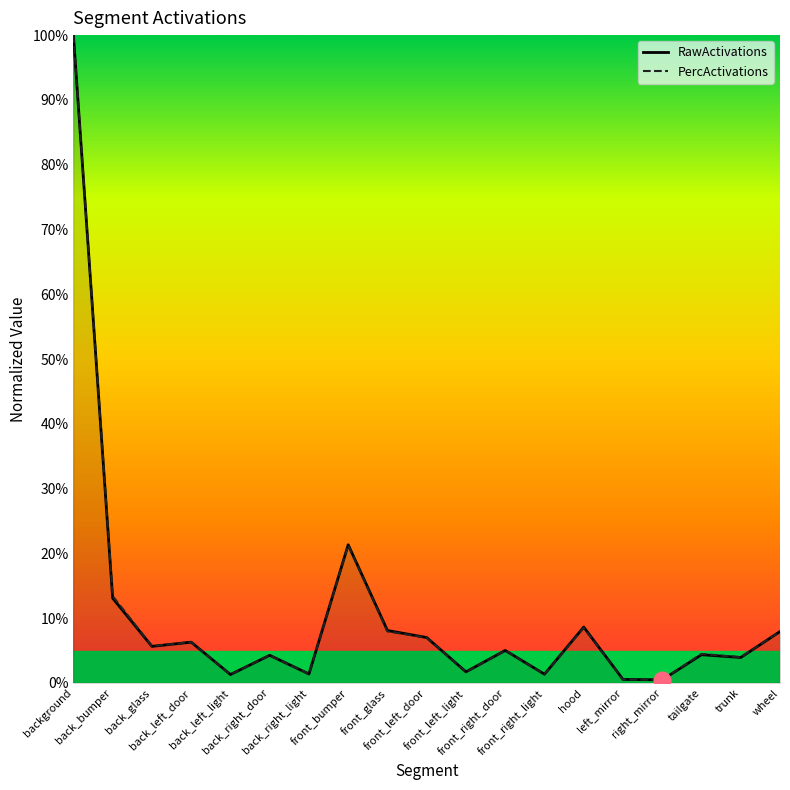

At how many categories does at least one series exceed 0?

19